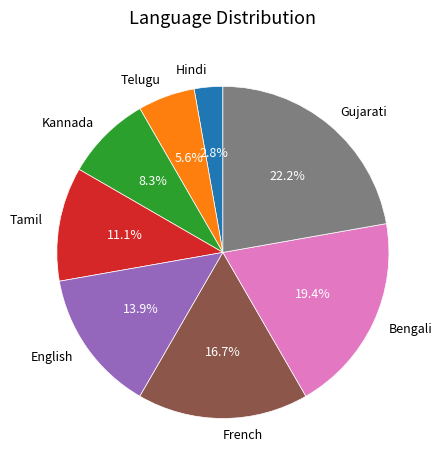

To the nearest percent, what percentage of the pie is Bengali?

19%